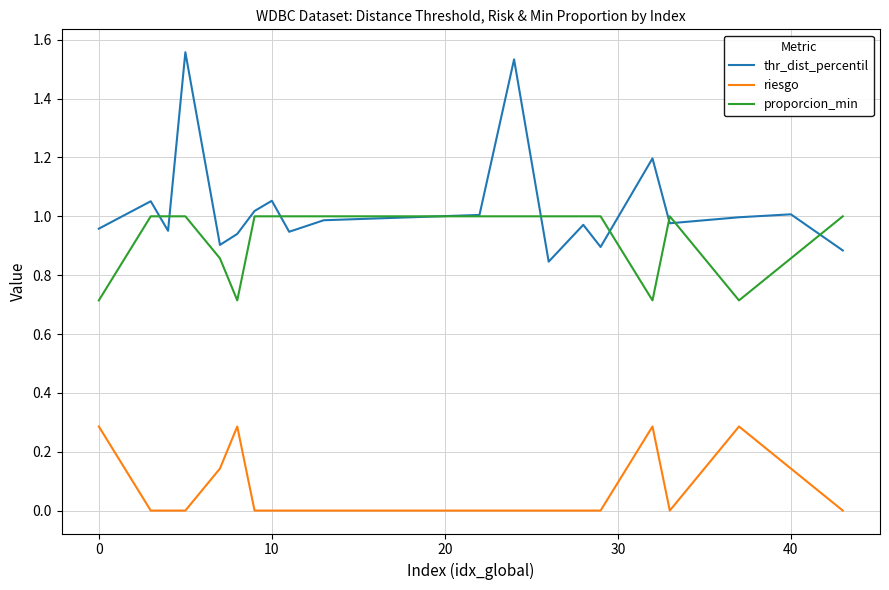

Which series has the largest total across all categories?

thr_dist_percentil